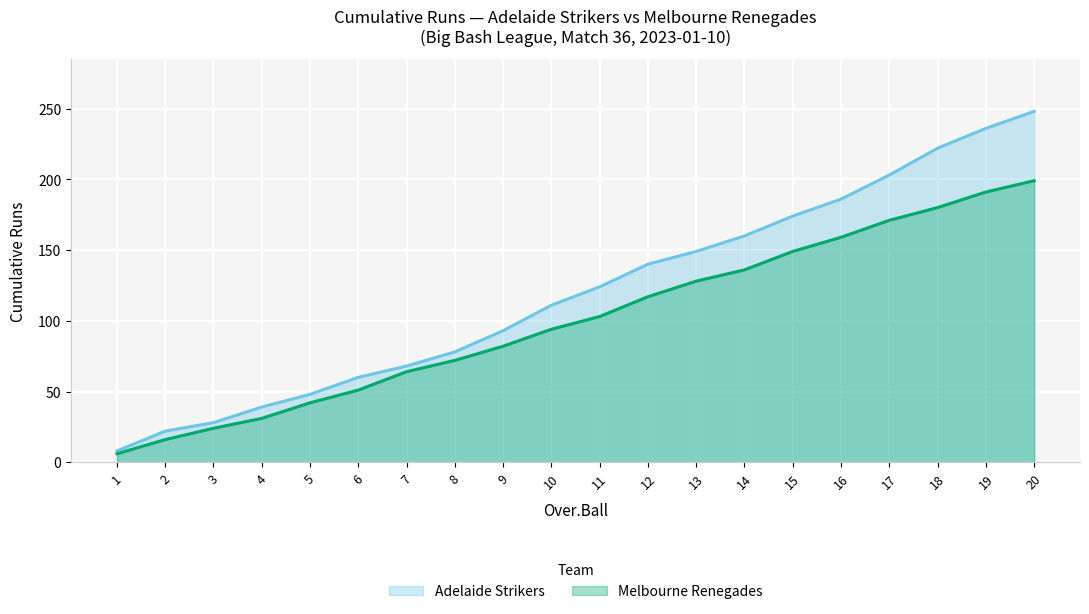

What is the maximum value for Adelaide Strikers?

248